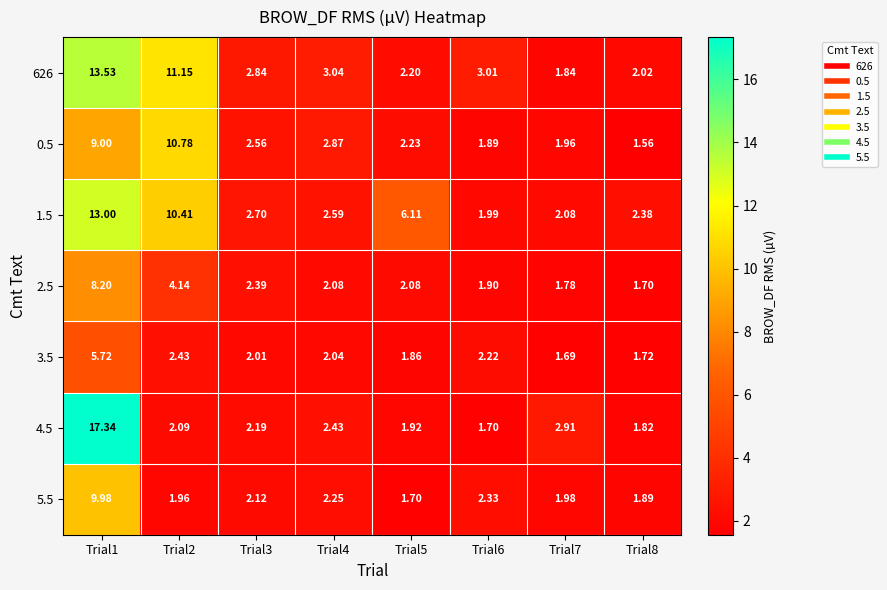

Between Trial1 and Trial4, which series saw the biggest shift?

4.5